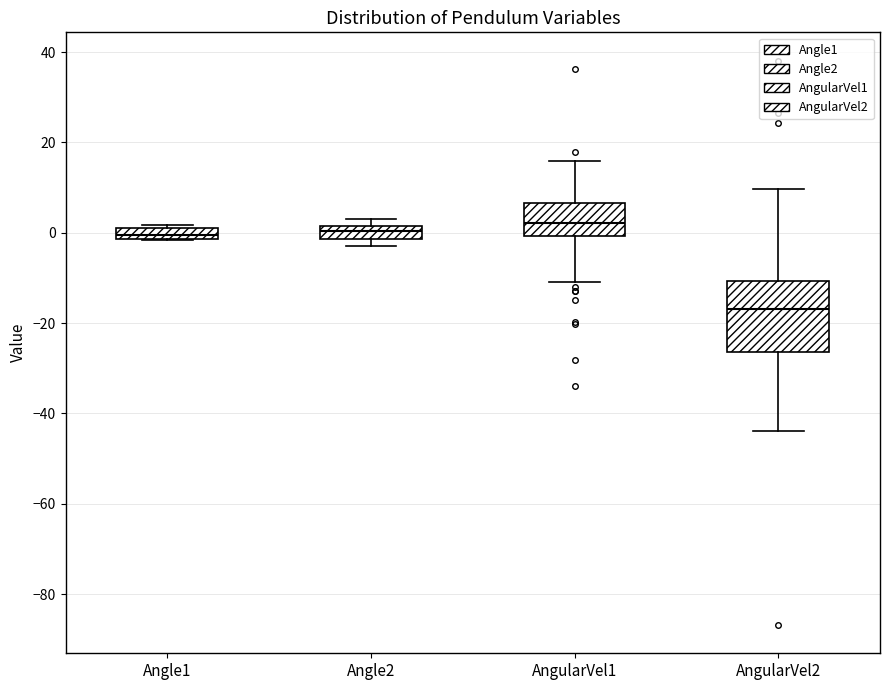

Which box is the tallest, from its lower edge to its upper edge?

AngularVel2